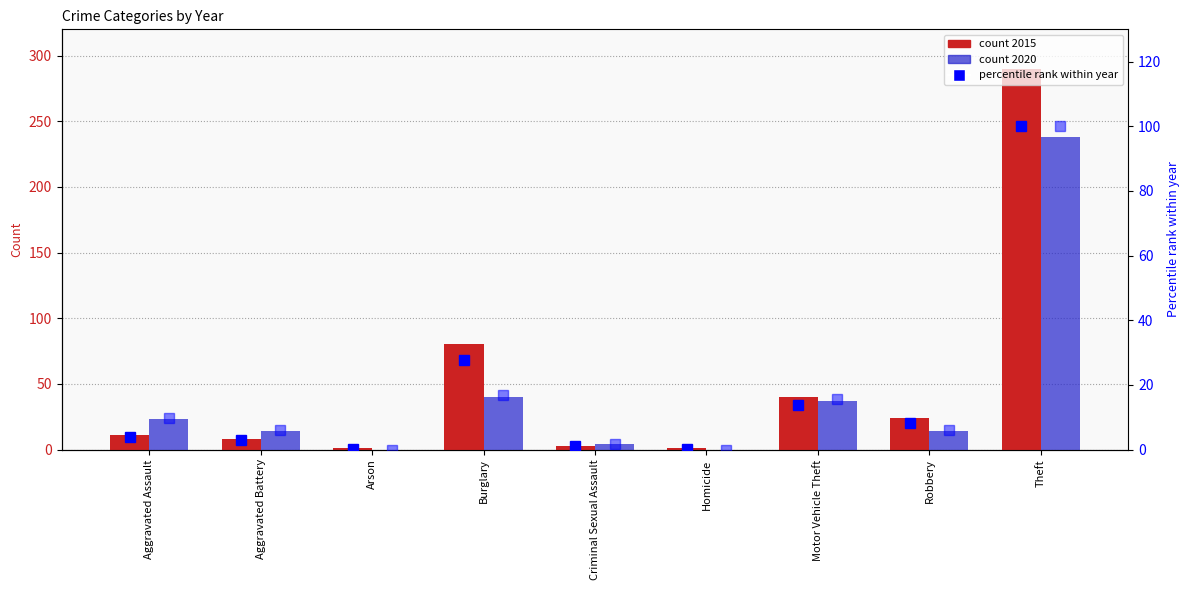

Read the percentile rank 2020 value at Aggravated Assault.

9.7